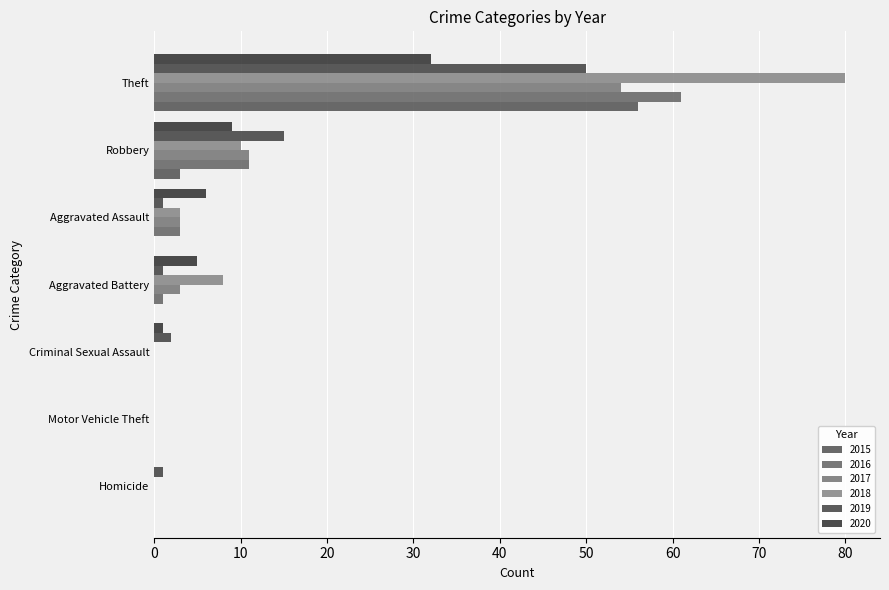

What is the difference between the 2019 values at Aggravated Battery and Theft?

49